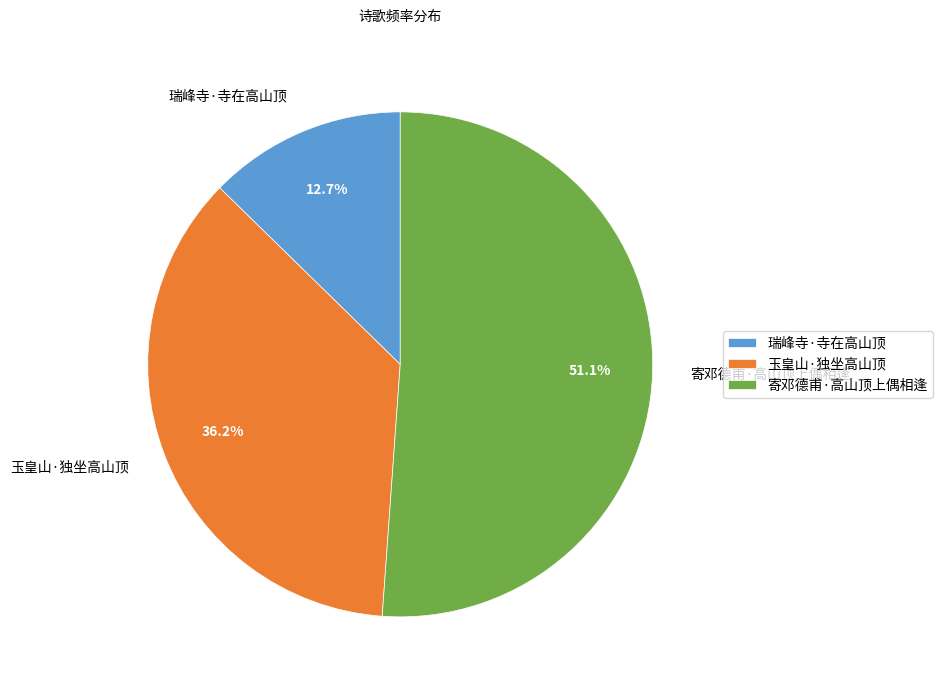

Is it true that 玉皇山·独坐高山顶 is 36% of the pie?

True